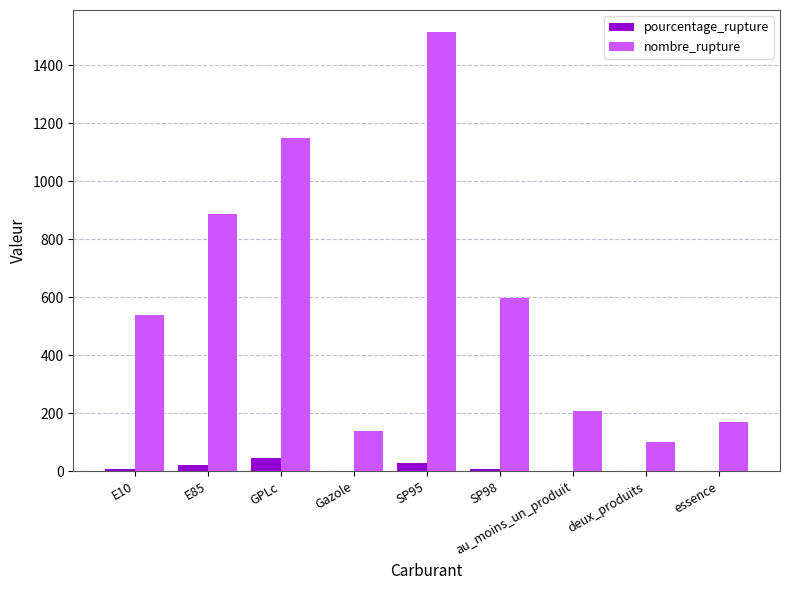

At which category is the sum across all series the highest?

SP95